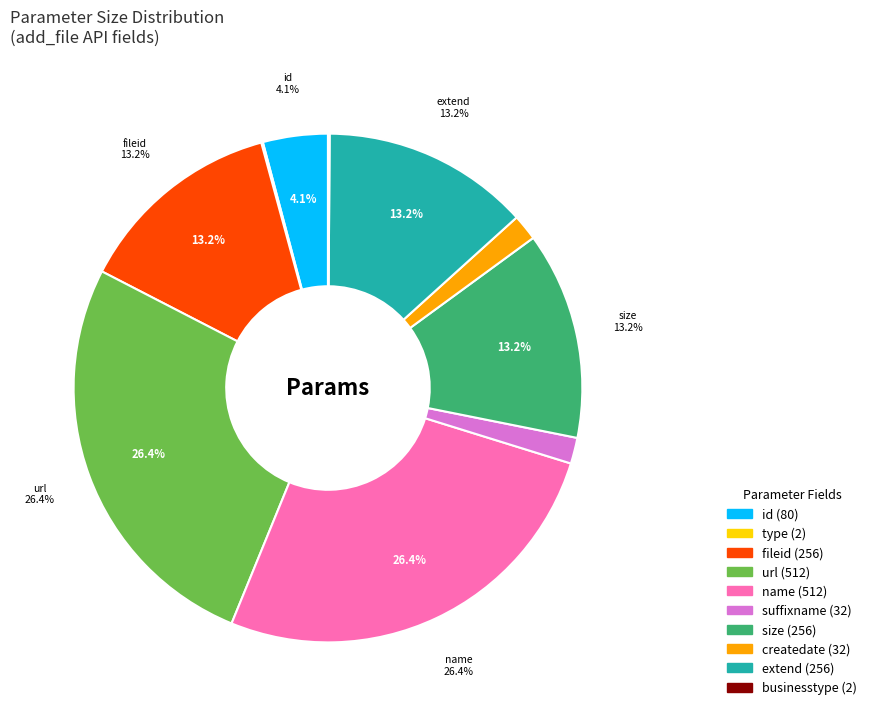

Combined, do type and fileid account for over 50%?

No